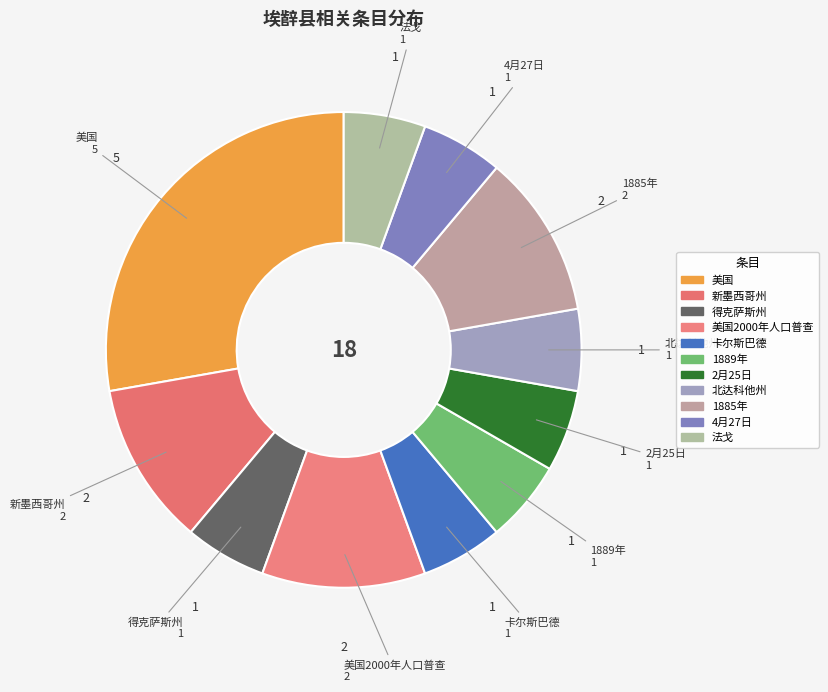

How many slices are in this pie chart?

11